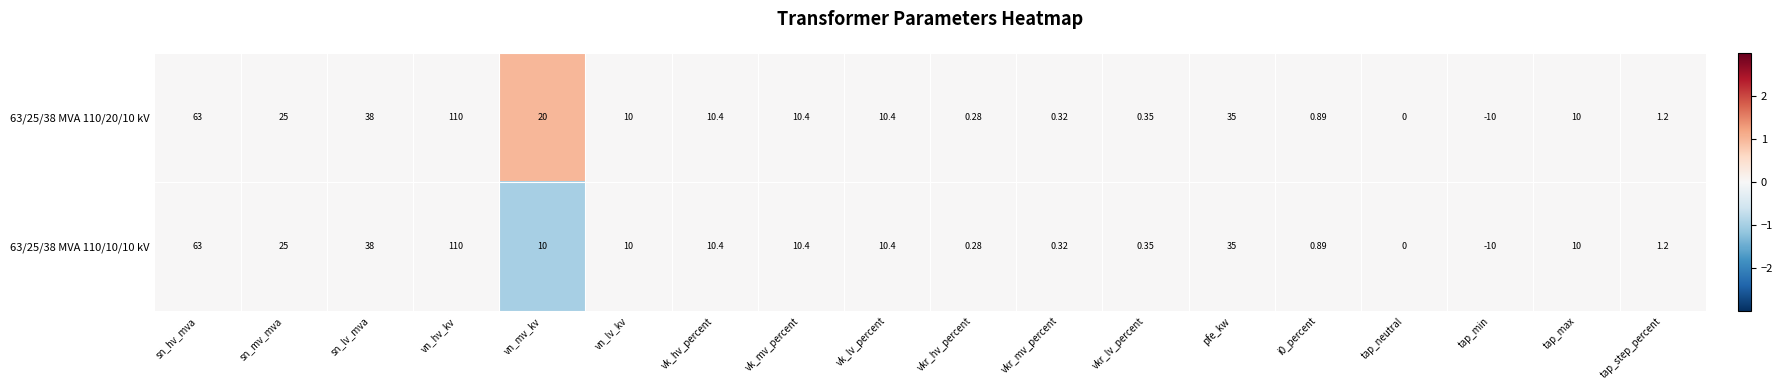

How many data points does each series have?

18